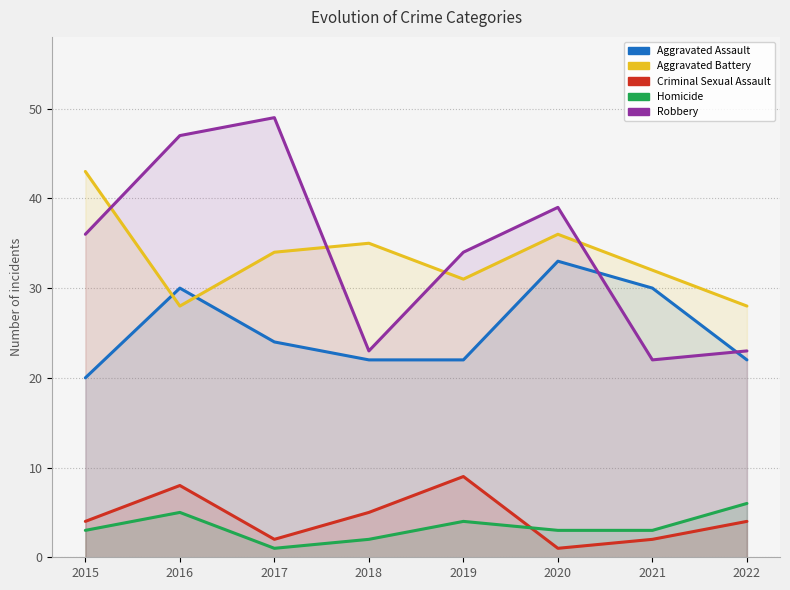

At which category is the sum across all series the highest?

2016